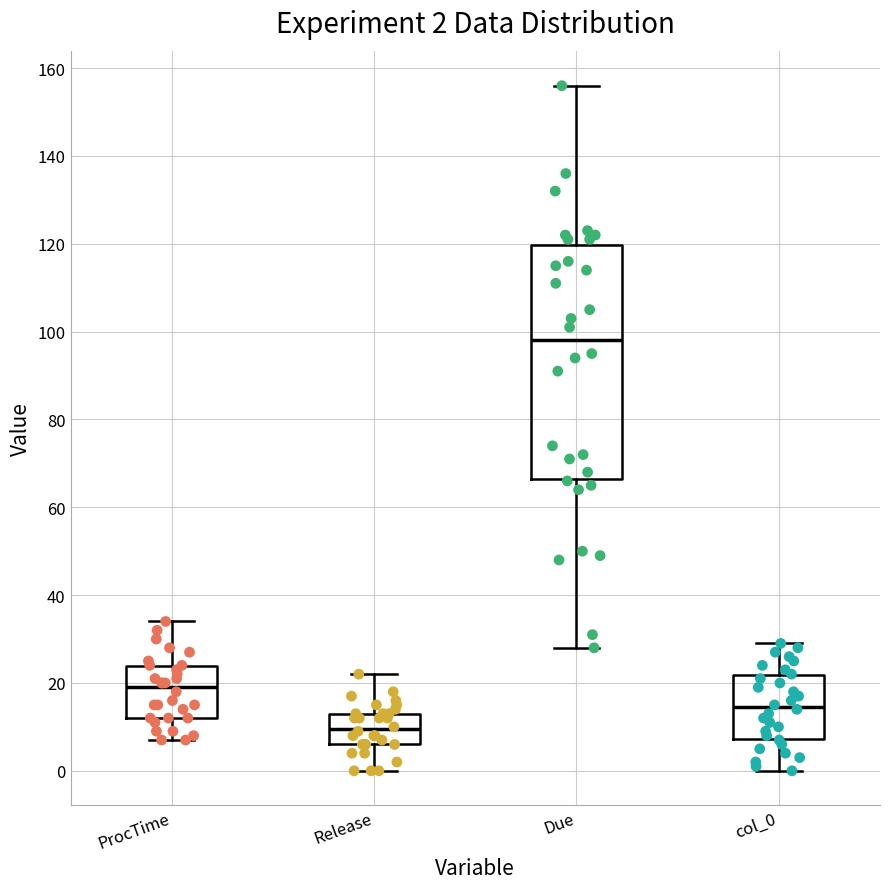

Which box is the tallest, from its lower edge to its upper edge?

Due